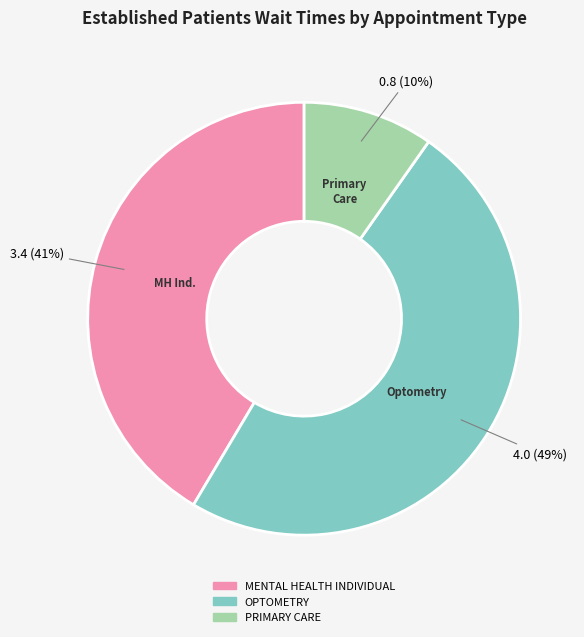

What is the largest slice in the pie chart?

OPTOMETRY